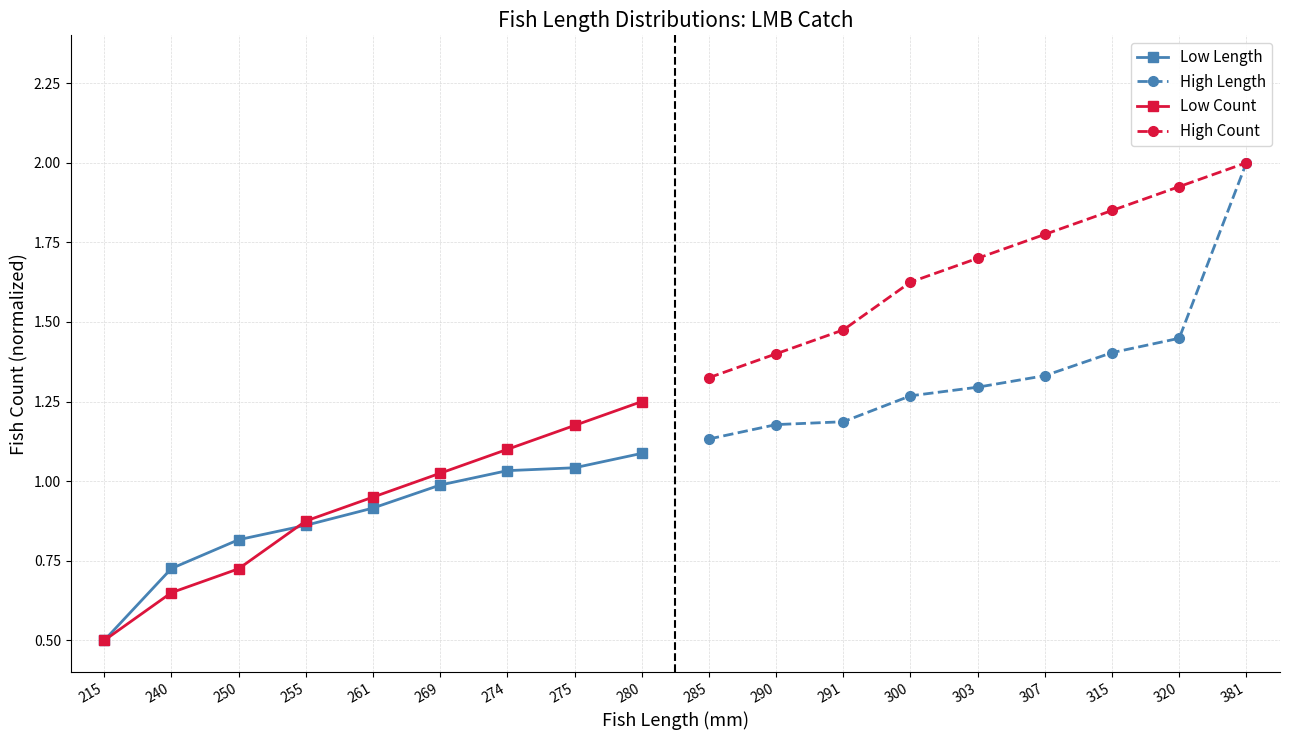

At which label does Low Length reach its peak?

280